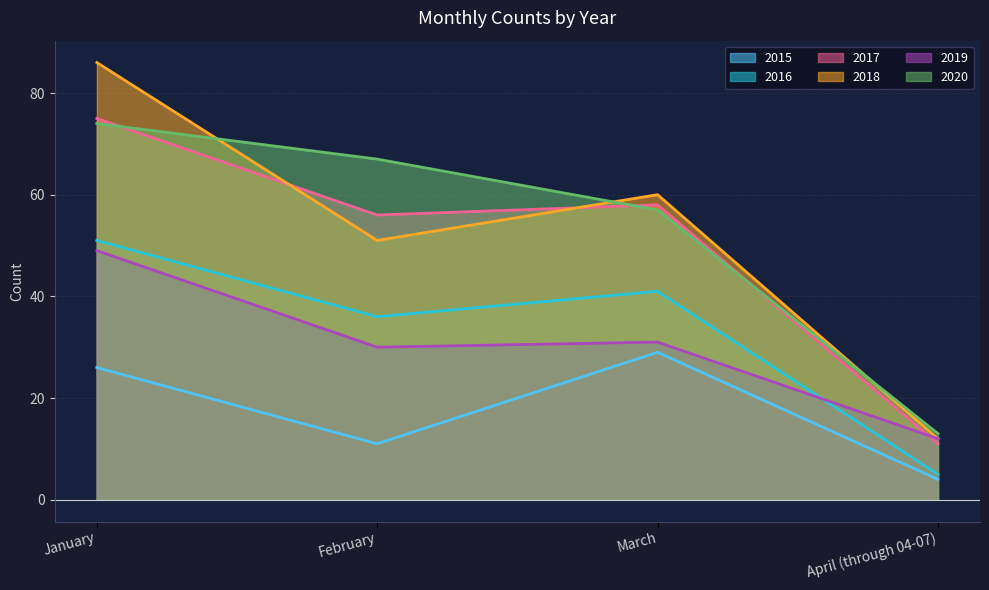

Which label corresponds to the smallest value in the chart?

April (through 04-07)